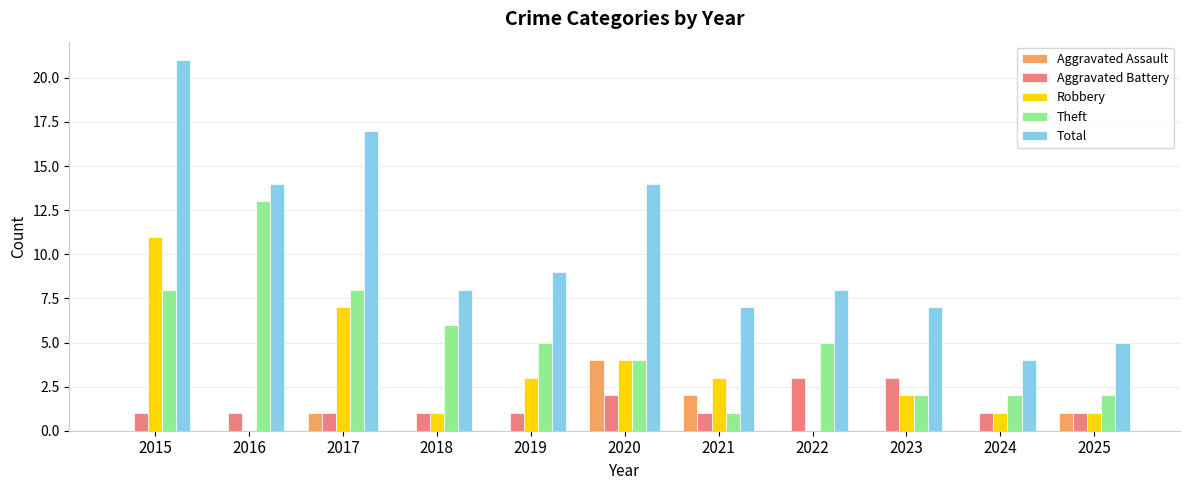

Which category has the highest value in the Aggravated Assault series?

2020